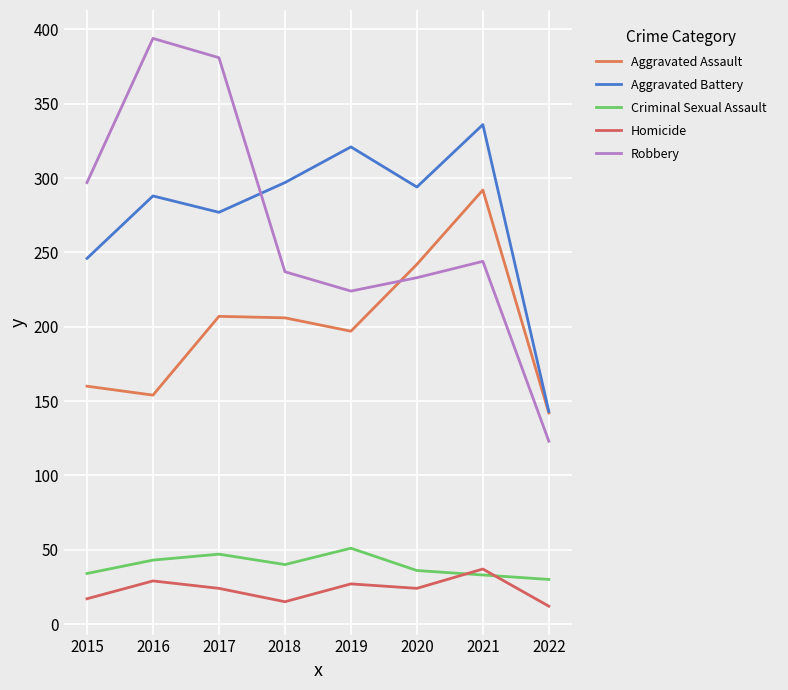

What is the sum of the Aggravated Assault values at 2021 and 2019?

489